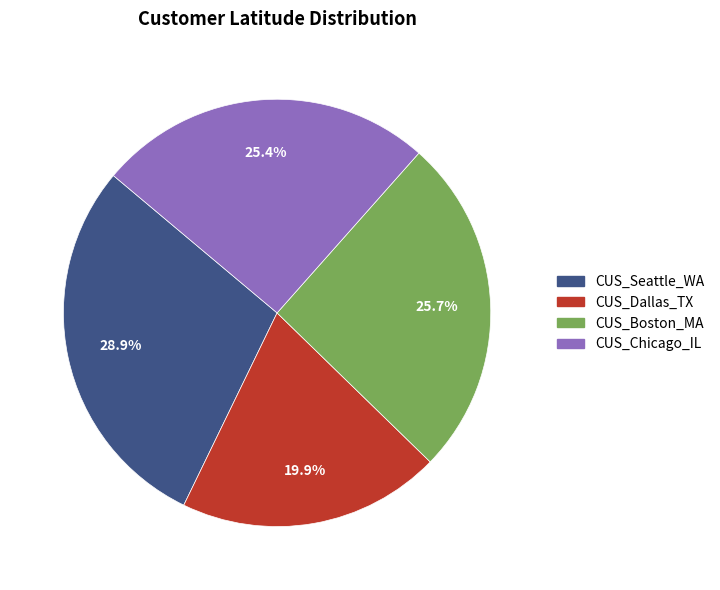

True or false: CUS_Boston_MA accounts for 26% of the total.

True